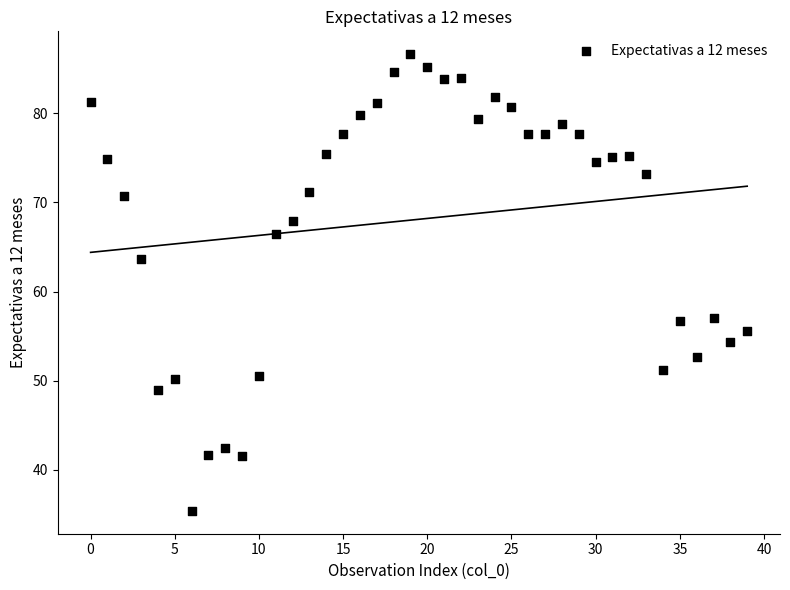

What is the range of Y values (max minus min)?

51.2